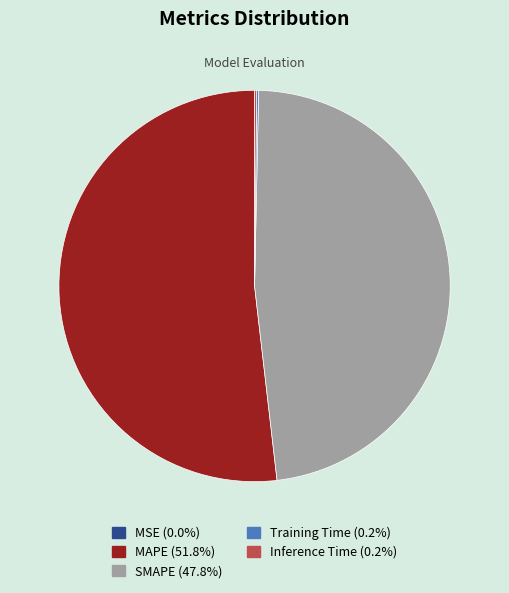

Which has a higher value, MAPE or SMAPE?

MAPE